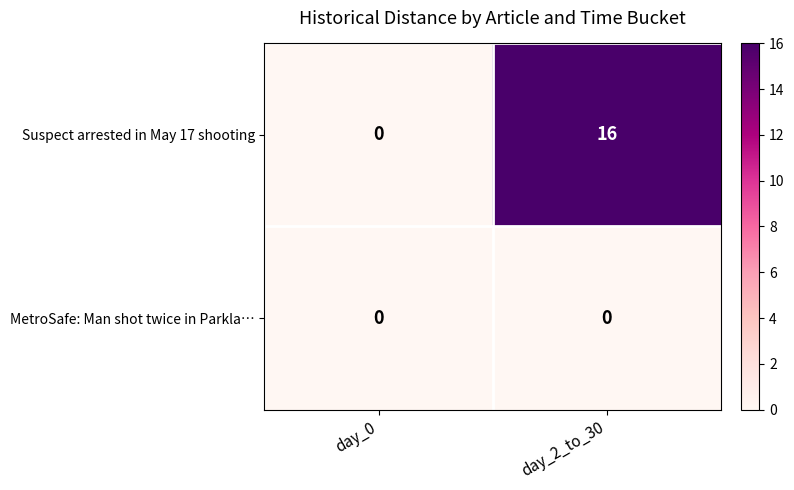

Reading left to right, extract all data points from this chart.

Suspect arrested in May 17 shooting: day_0=0	day_2_to_30=16
MetroSafe: Man shot twice in Parkla…: day_0=0	day_2_to_30=0